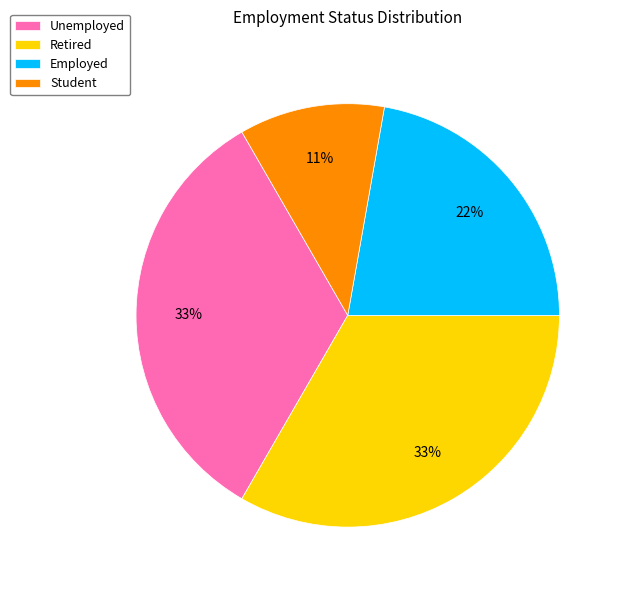

Is it true that Employed is 30% of the pie?

False